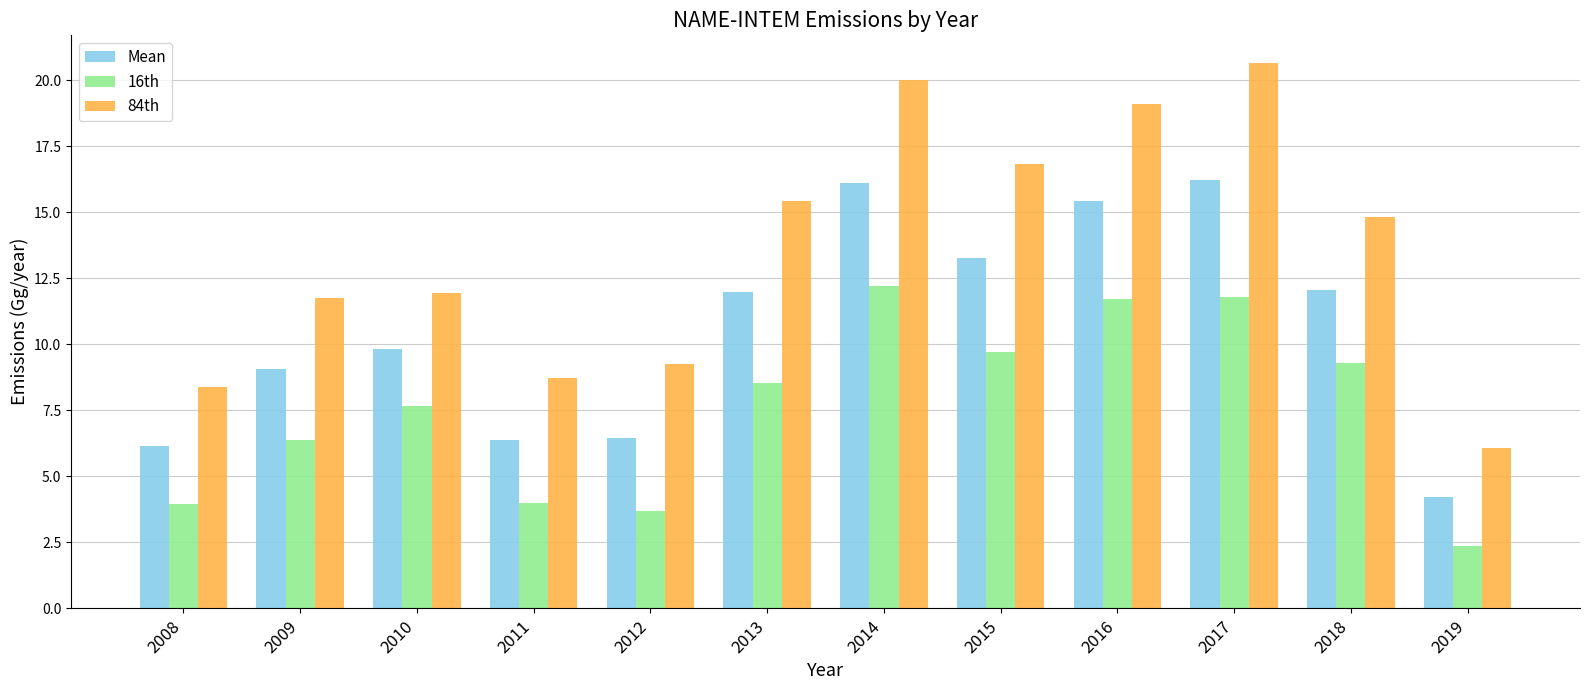

Where does the Mean series first go above 11?

2013